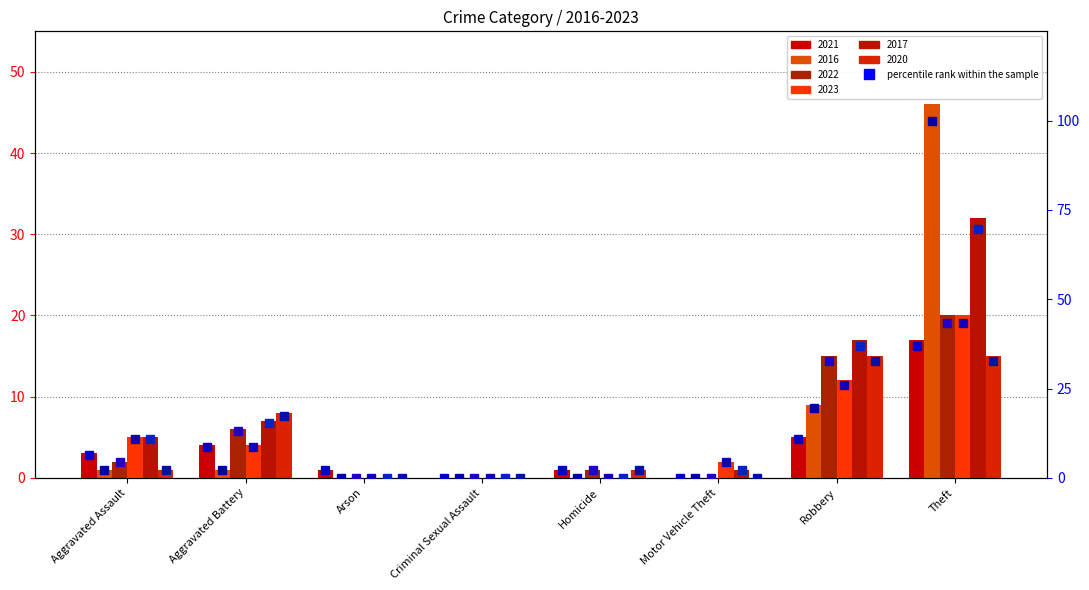

List the series in order of their peak value, highest first.

2016, 2017, 2022, 2023, 2021, 2020